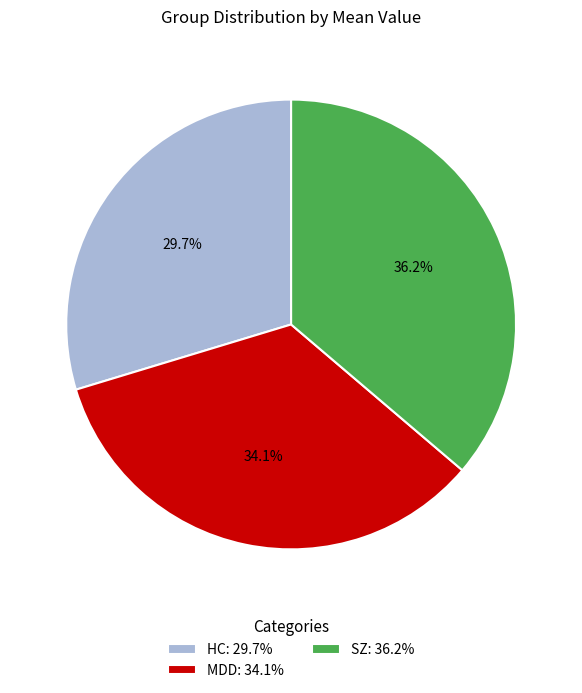

Rank the categories by value from highest to lowest.

SZ, MDD, HC